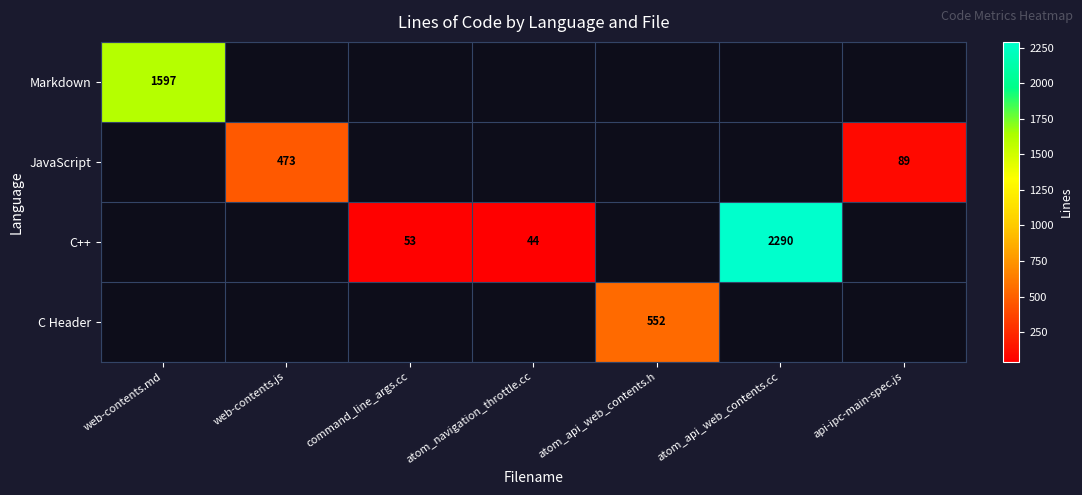

Is it true that C++ equals 71 at atom_navigation_throttle.cc?

False